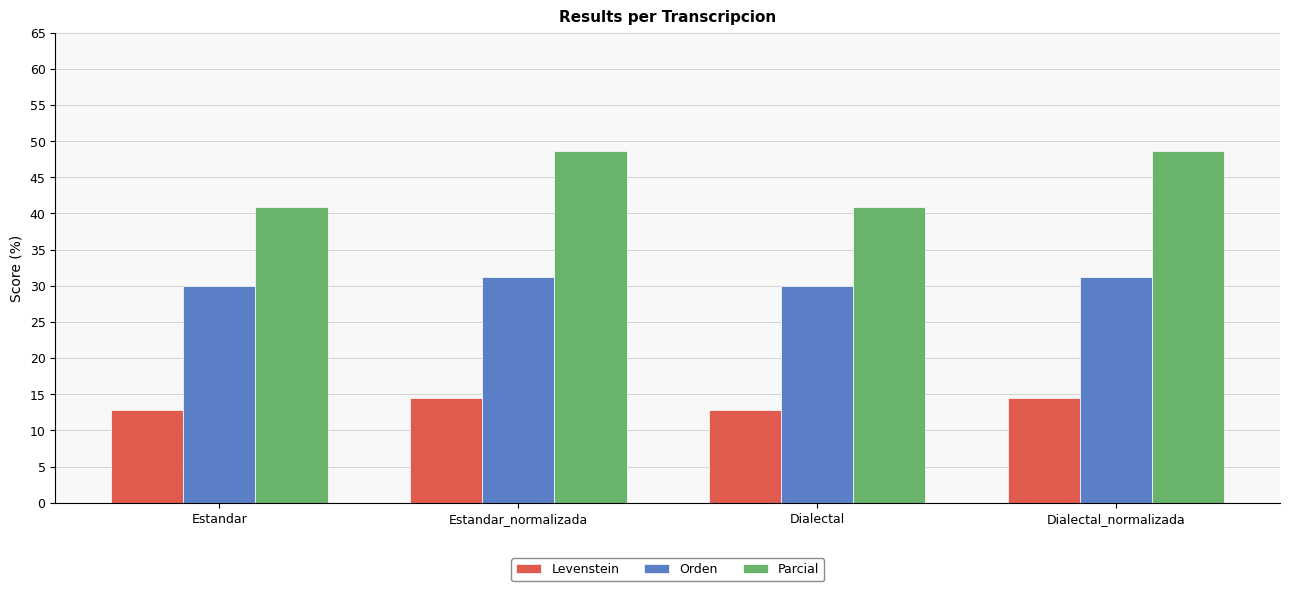

What is the label of the 1st bar from the left?

Estandar